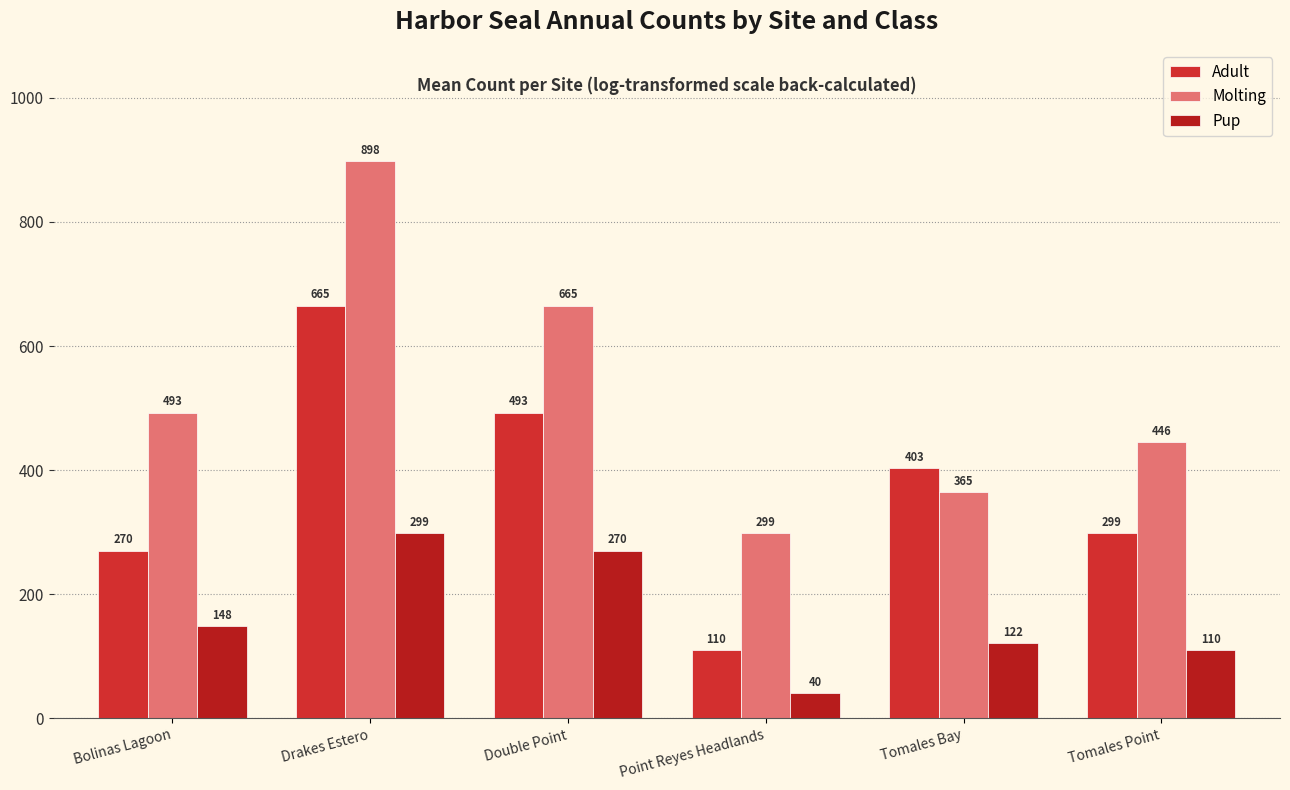

Reading left to right, list all the values displayed in this chart.

Adult: 270.4	665.1	492.8	110.0	403.4	298.9
Molting: 492.8	897.9	665.1	298.9	365.0	445.9
Pup: 148.4	298.9	270.4	40.5	121.5	110.0